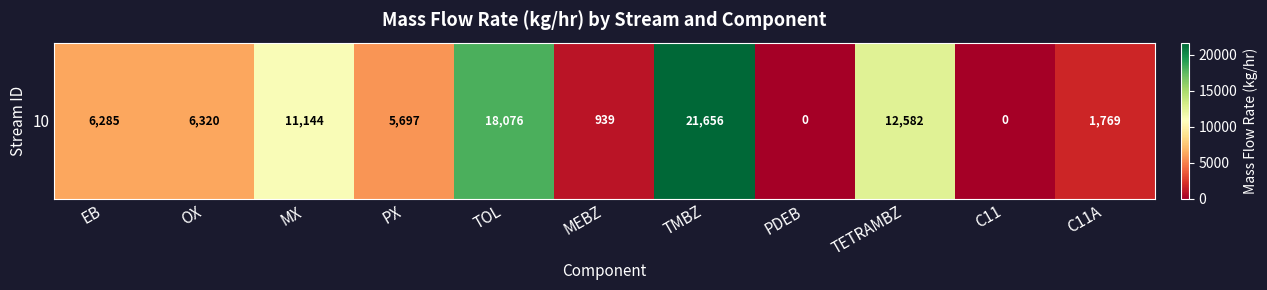

Between C11A and TMBZ, which is larger?

TMBZ